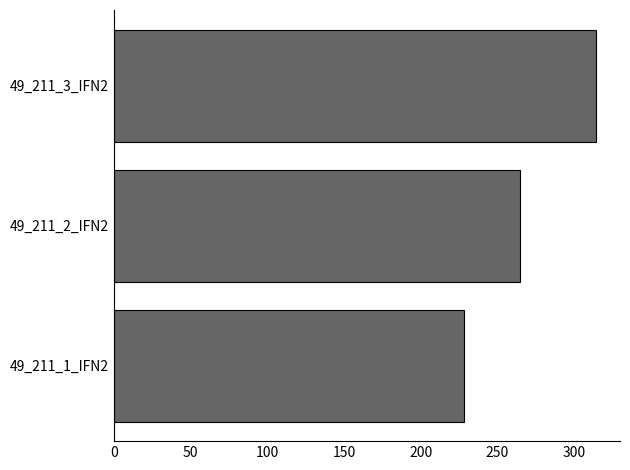

What value does the data have at 49_211_2_IFN2?

264.5